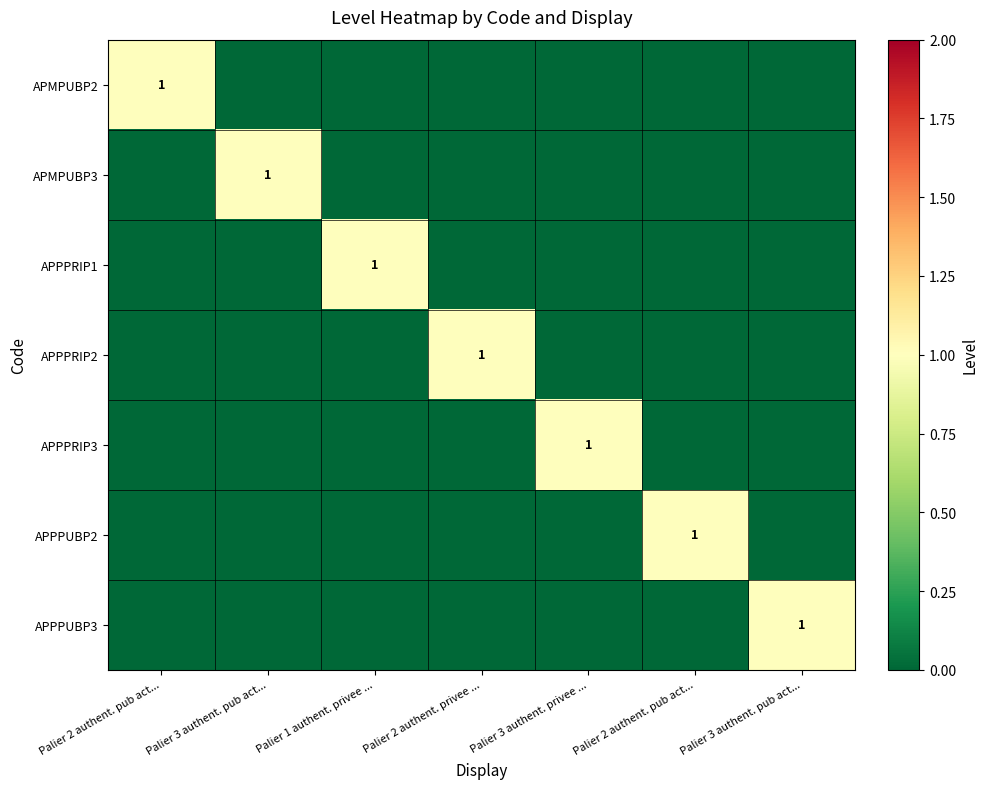

What is the difference between the APPPUBP2 values at Palier 1 authent. privee ... and Palier 2 authent. pub act...?

1